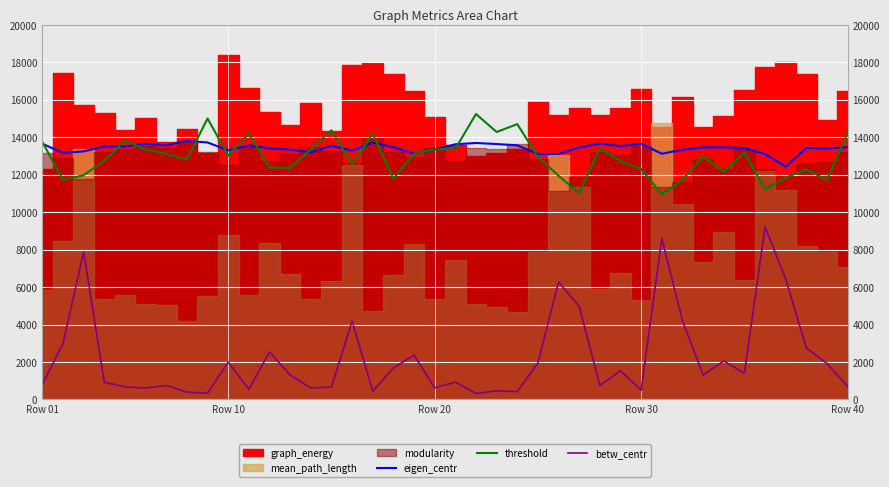

How many interior local peaks does the betw_centr series have?

13